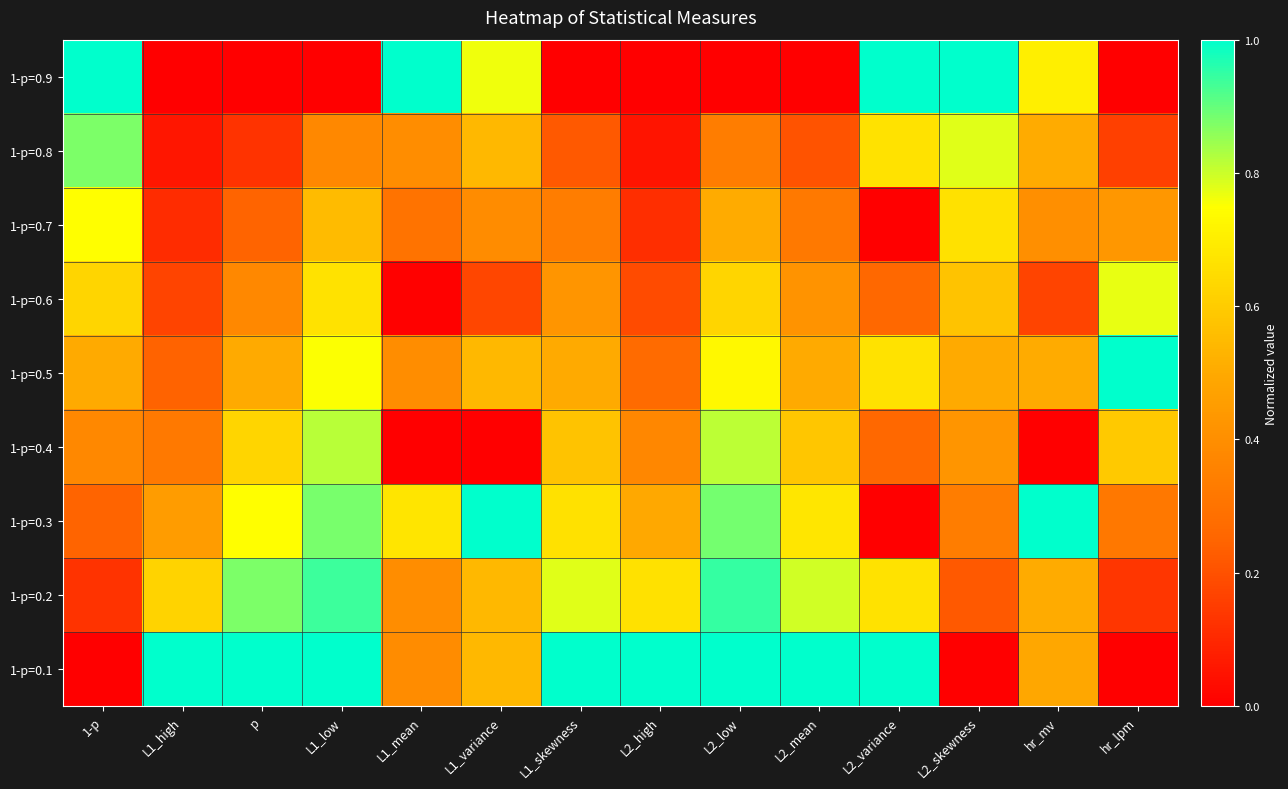

List the series in order of their peak value, lowest first.

1-p=0.7, 1-p=0.6, 1-p=0.4, 1-p=0.8, 1-p=0.2, 1-p=0.9, 1-p=0.5, 1-p=0.3, 1-p=0.1